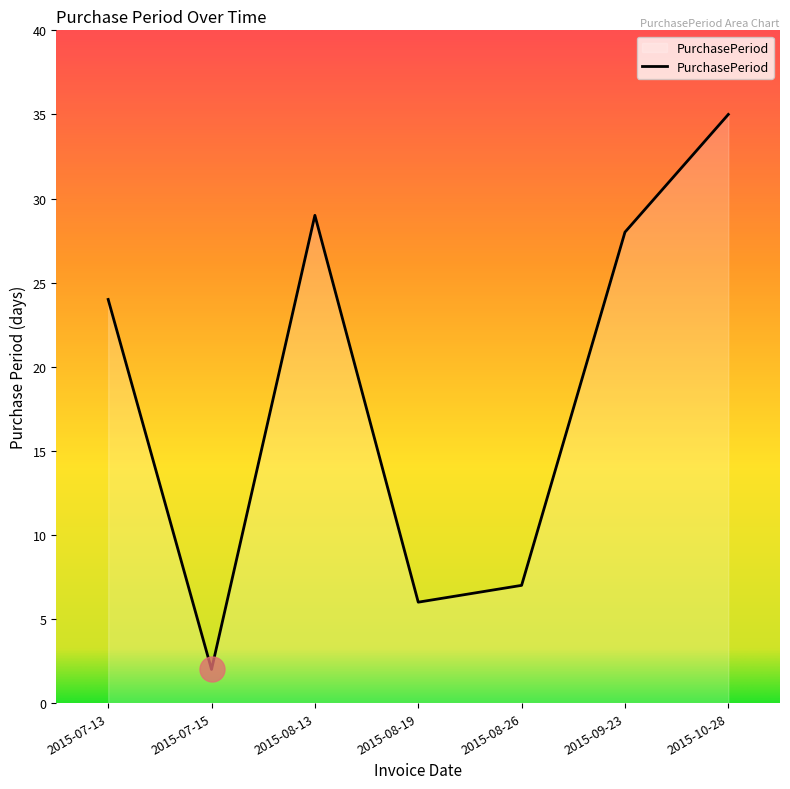

How many lines are shown in the chart?

1